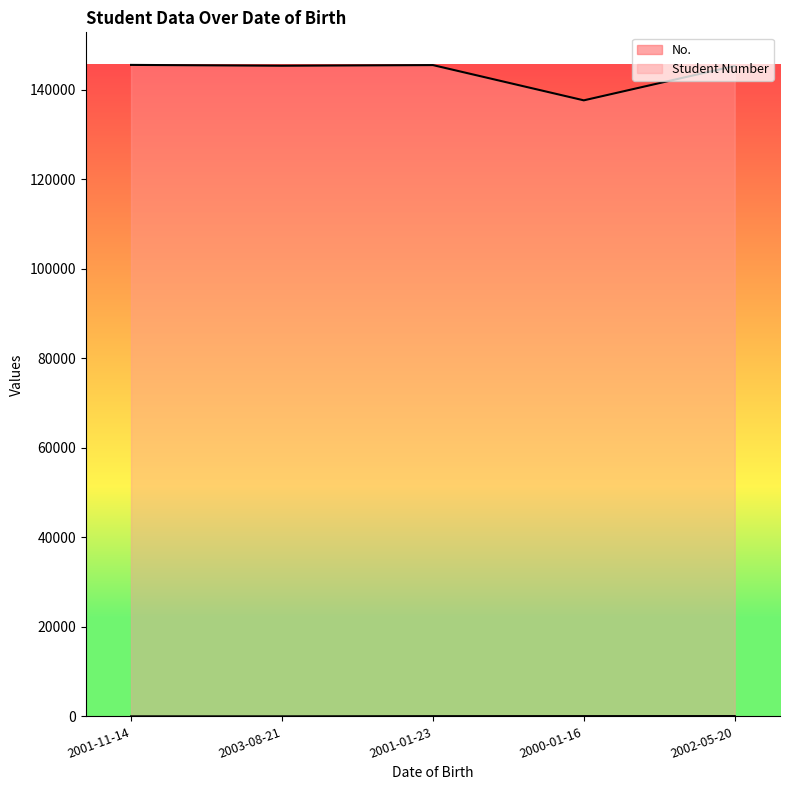

Is it true that No. equals 2 at 2001-11-14?

True